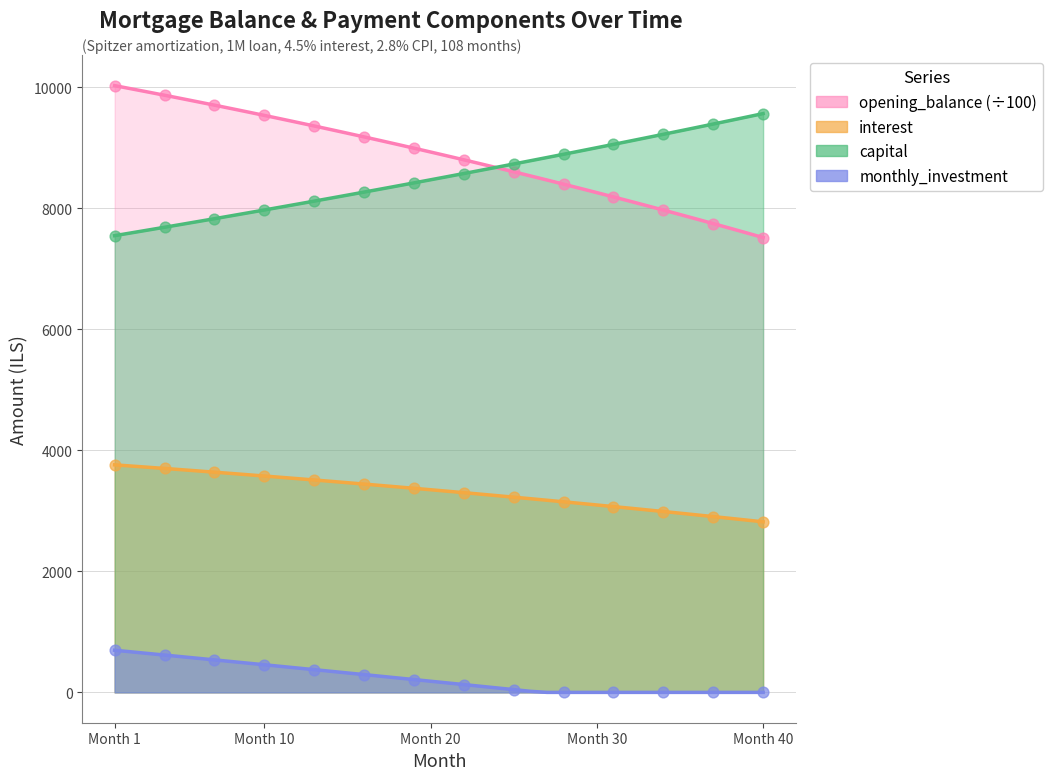

At how many categories does at least one series exceed 3989?

40